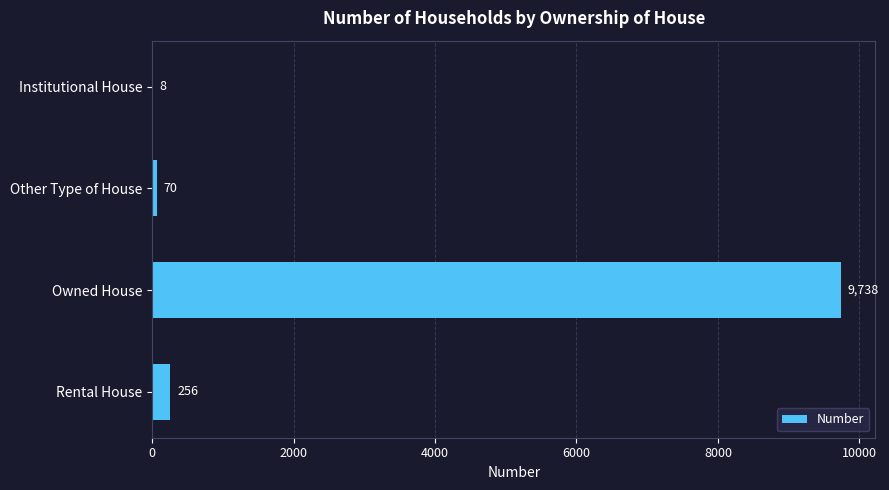

The value at Owned House is 15219. True or false?

False